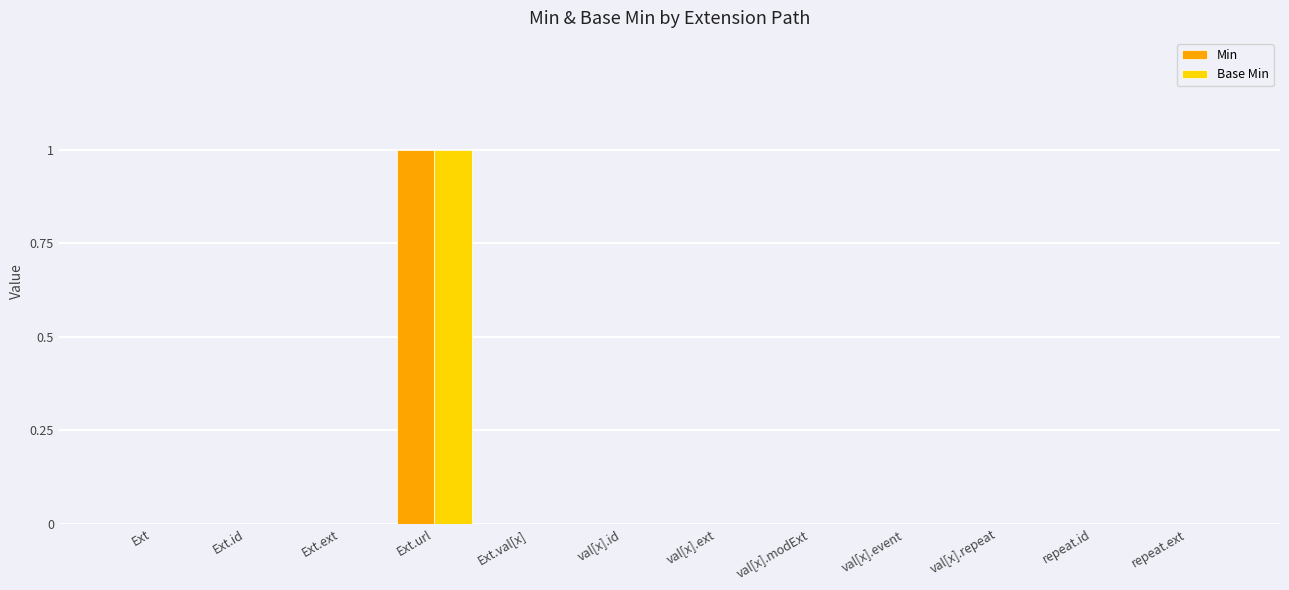

Reading left to right, transcribe all the data shown in this chart.

Min: 0	0	0	1	0	0	0	0	0	0	0	0
Base Min: 0	0	0	1	0	0	0	0	0	0	0	0